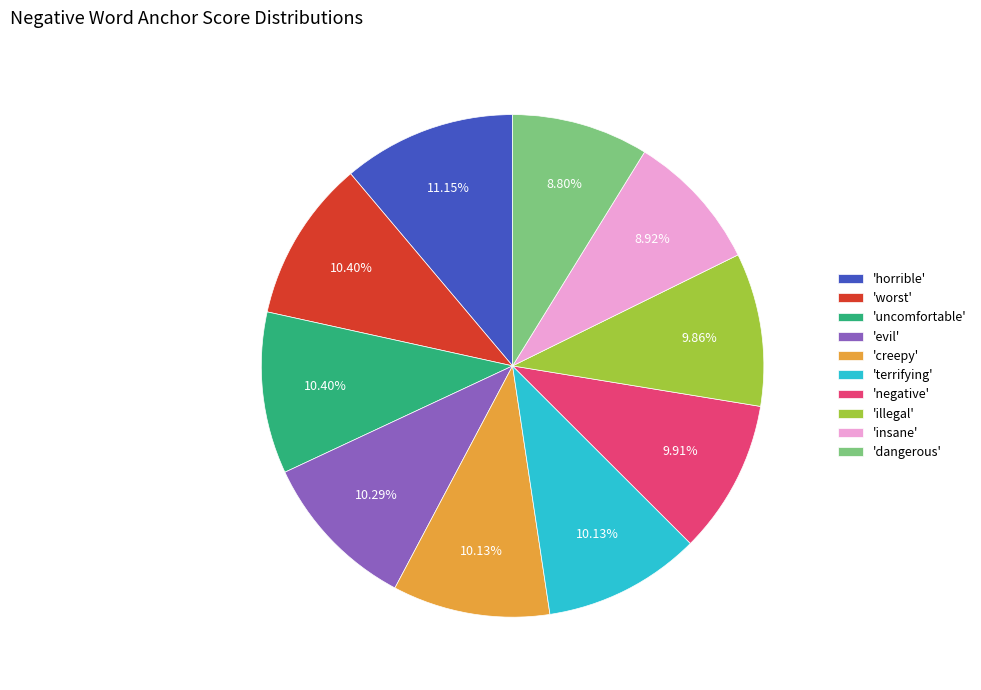

Count the number of slices in the pie.

10